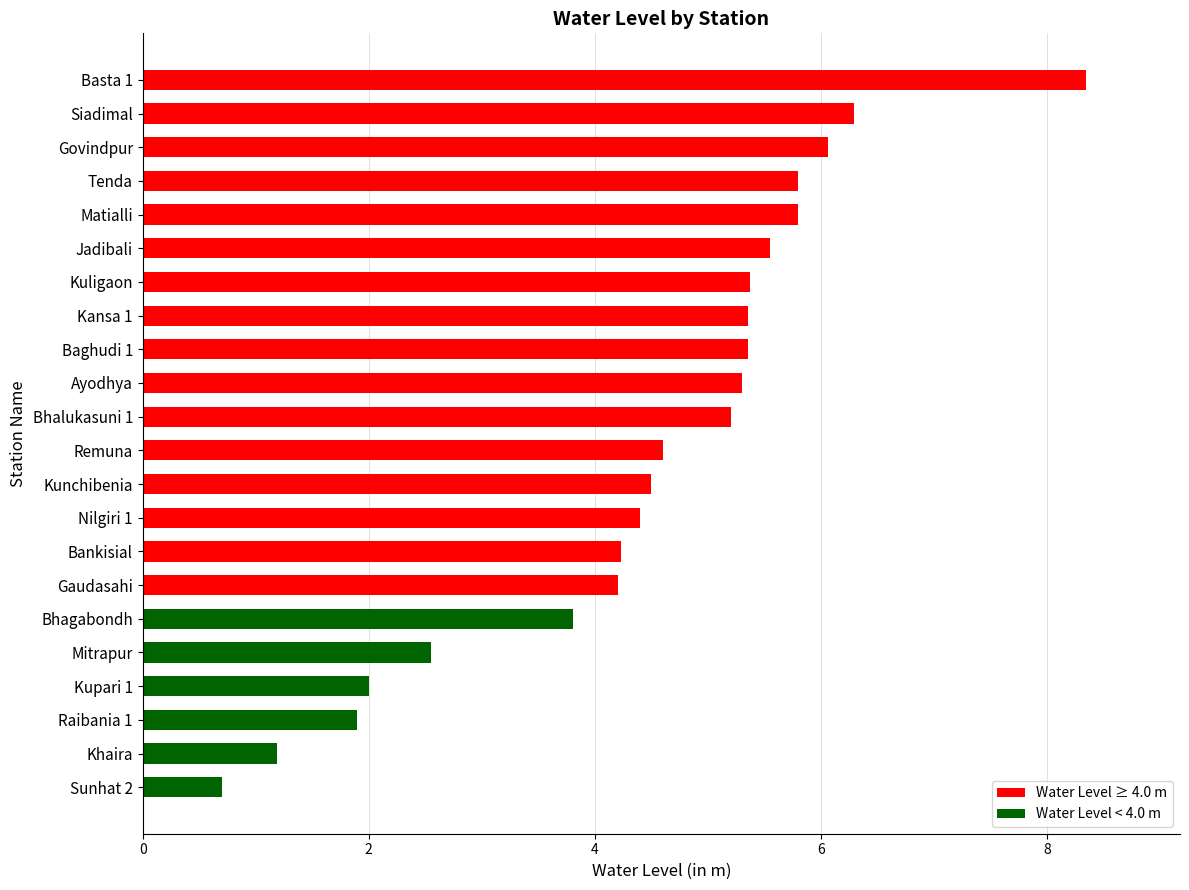

What is the smallest value displayed?

0.7